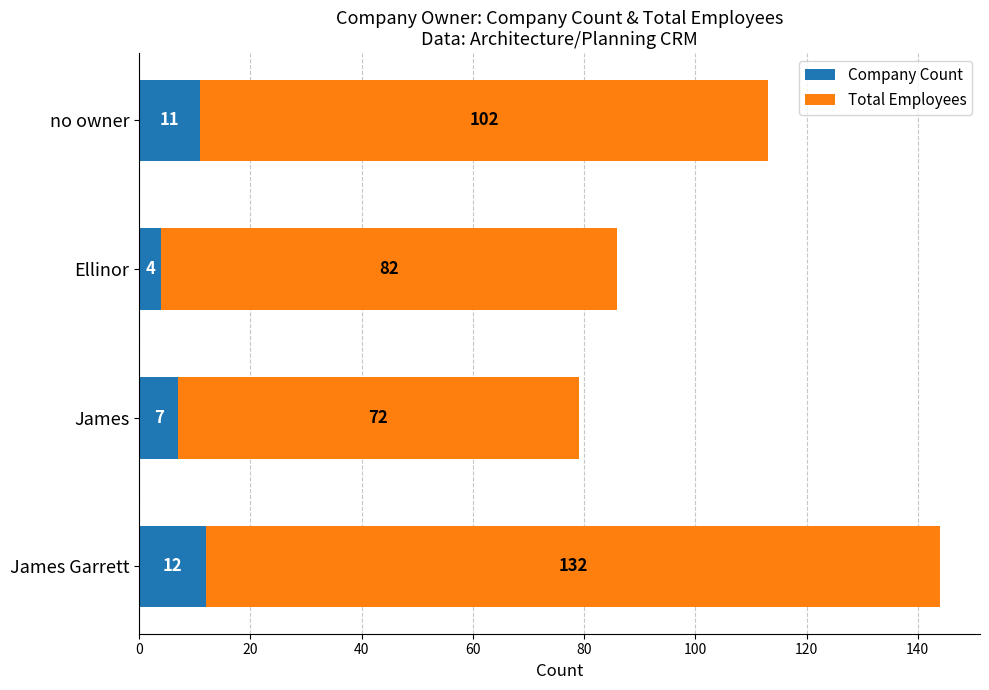

What is the total value across all series at James Garrett?

144